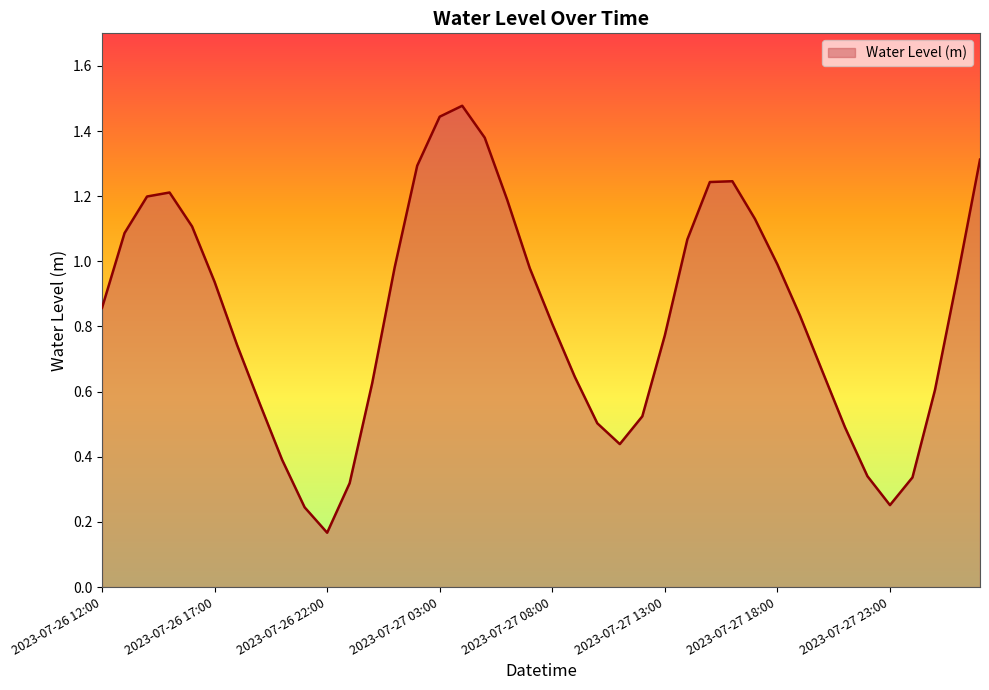

What is the difference between the maximum and minimum values?

1.3